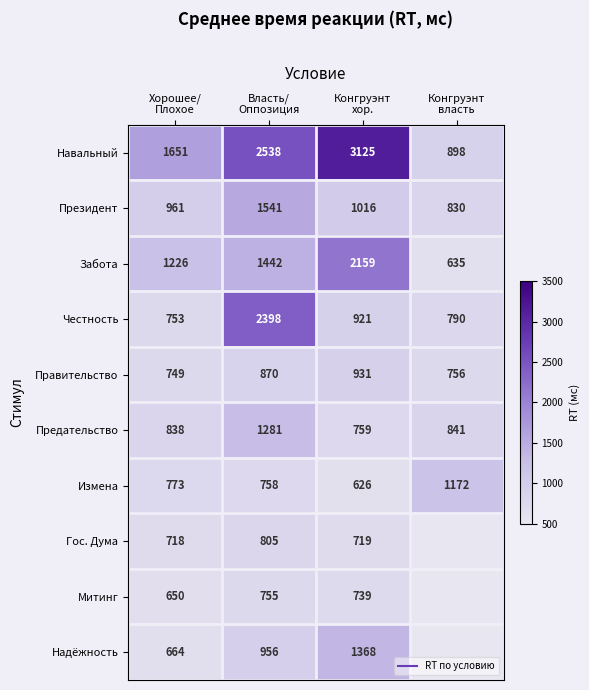

Rank the series by their maximum value, from lowest to highest.

Митинг, Гос. Дума, Правительство, Измена, Предательство, Надёжность, Президент, Забота, Честность, Навальный